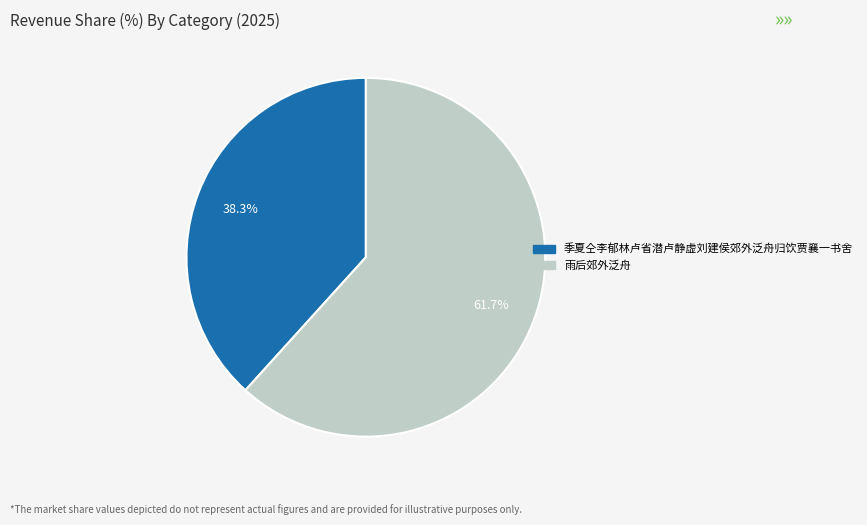

Count the number of slices in the pie.

2